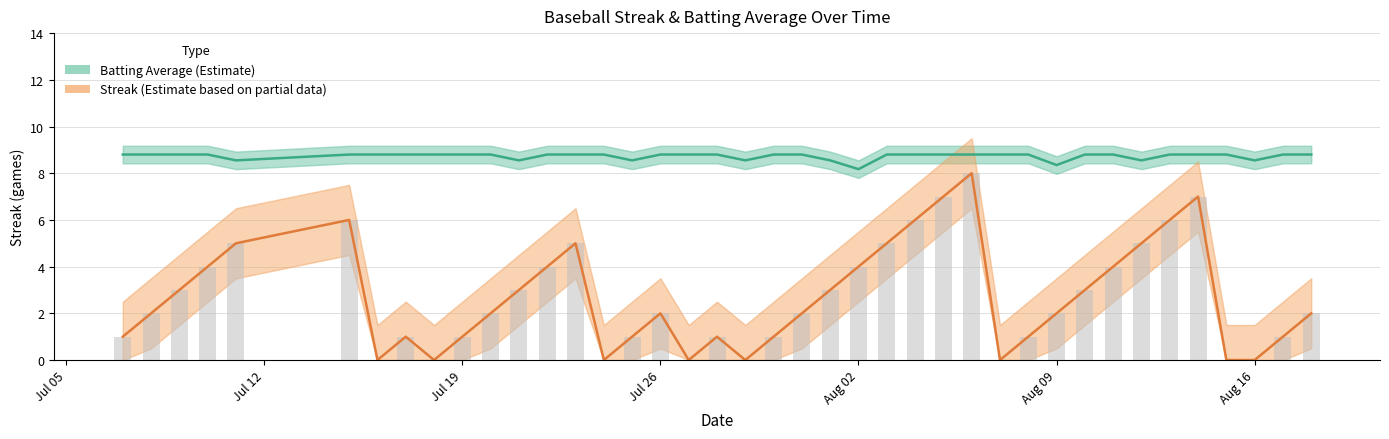

What is the value of the Streak bar at the 39th from the left?

1.0